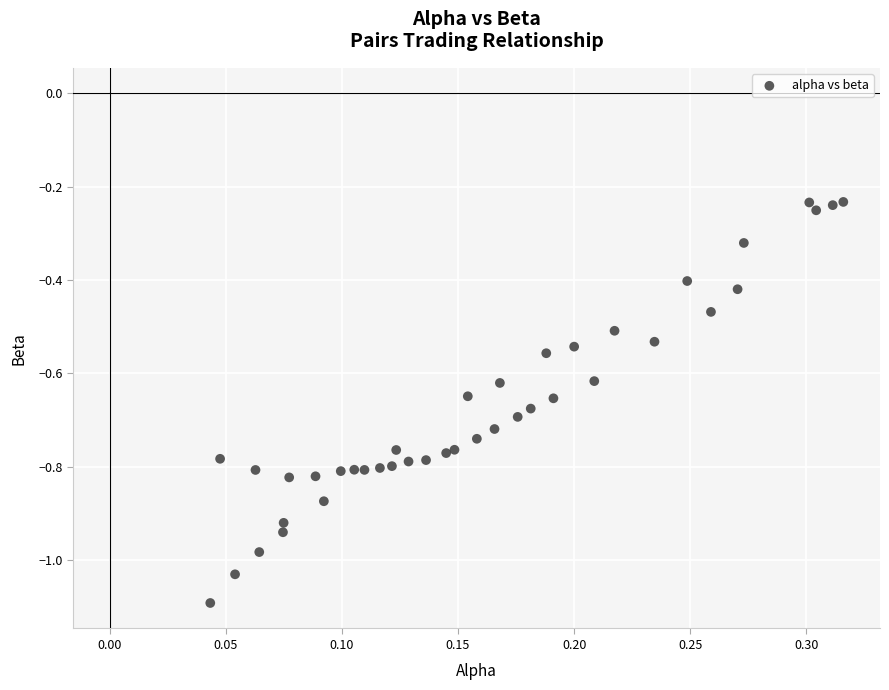

What is the range of X values (max minus min)?

0.3